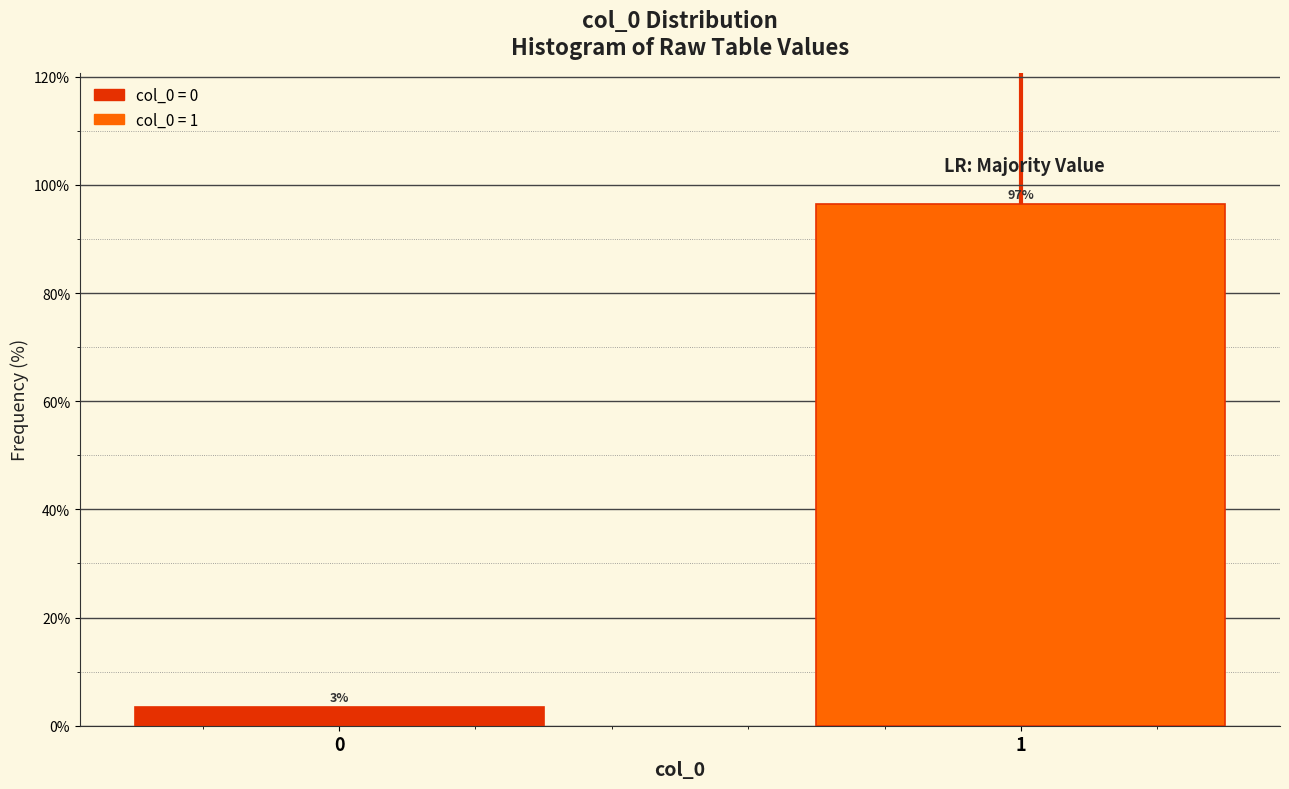

What is the value of the 2nd bar from the left?

96.6